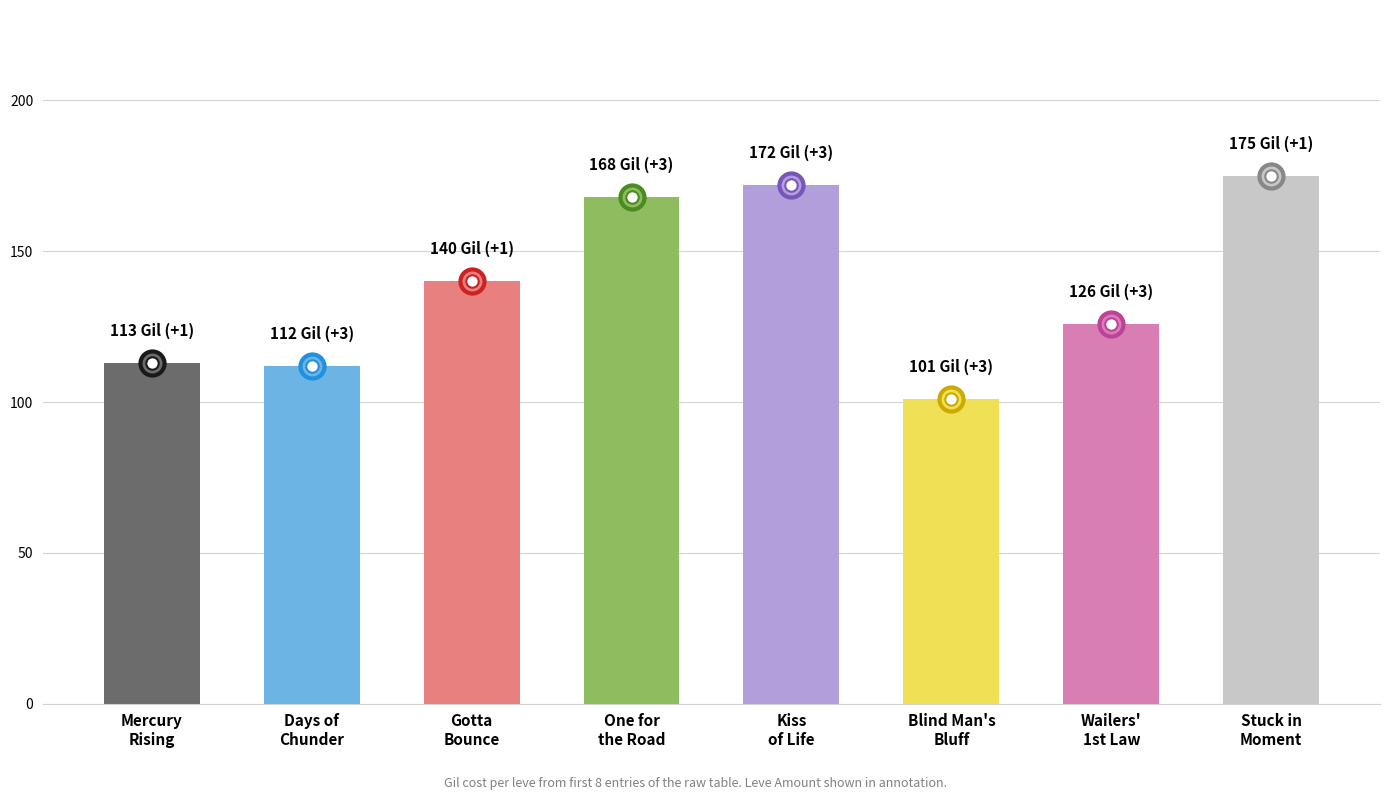

What is the change in value from Days of
Chunder to Kiss
of Life?

+60